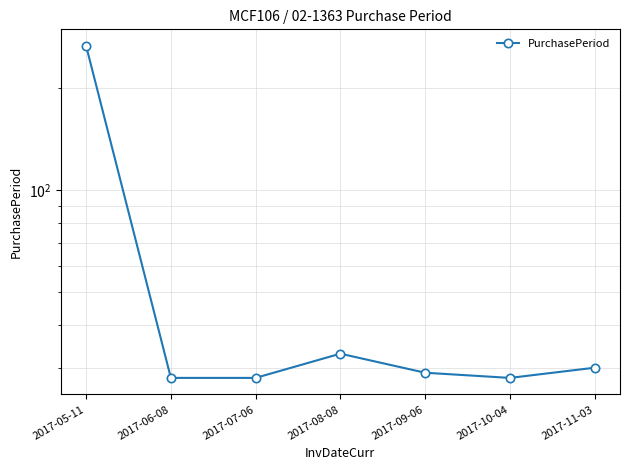

What is the ratio of the value at 2017-08-08 to the value at 2017-07-06?

1.2